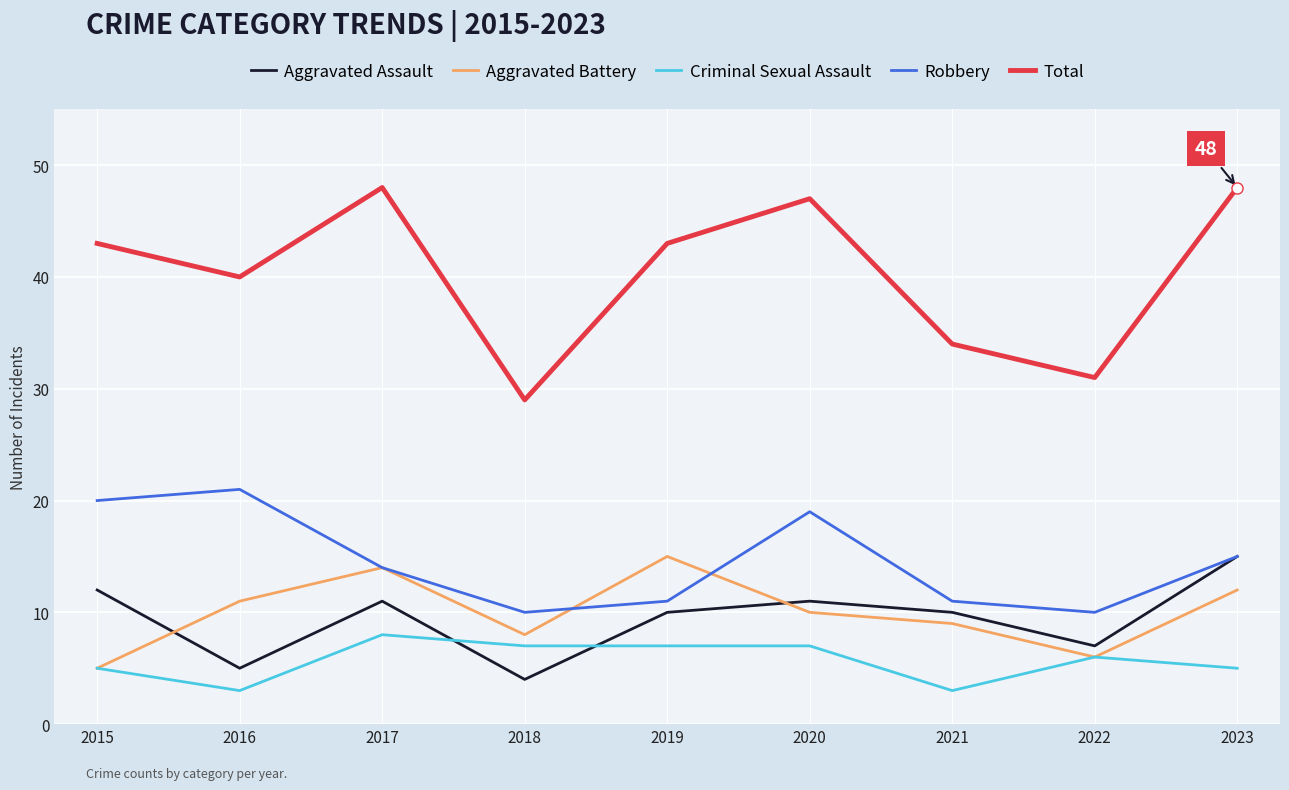

What is the minimum value for Aggravated Assault?

4